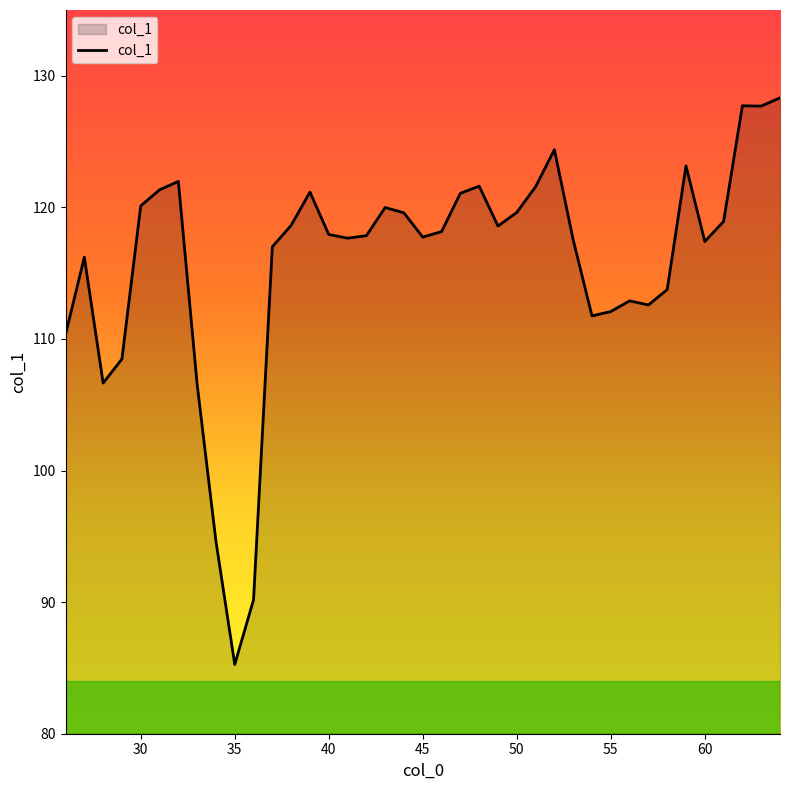

What is the difference between the maximum and minimum values?

43.1